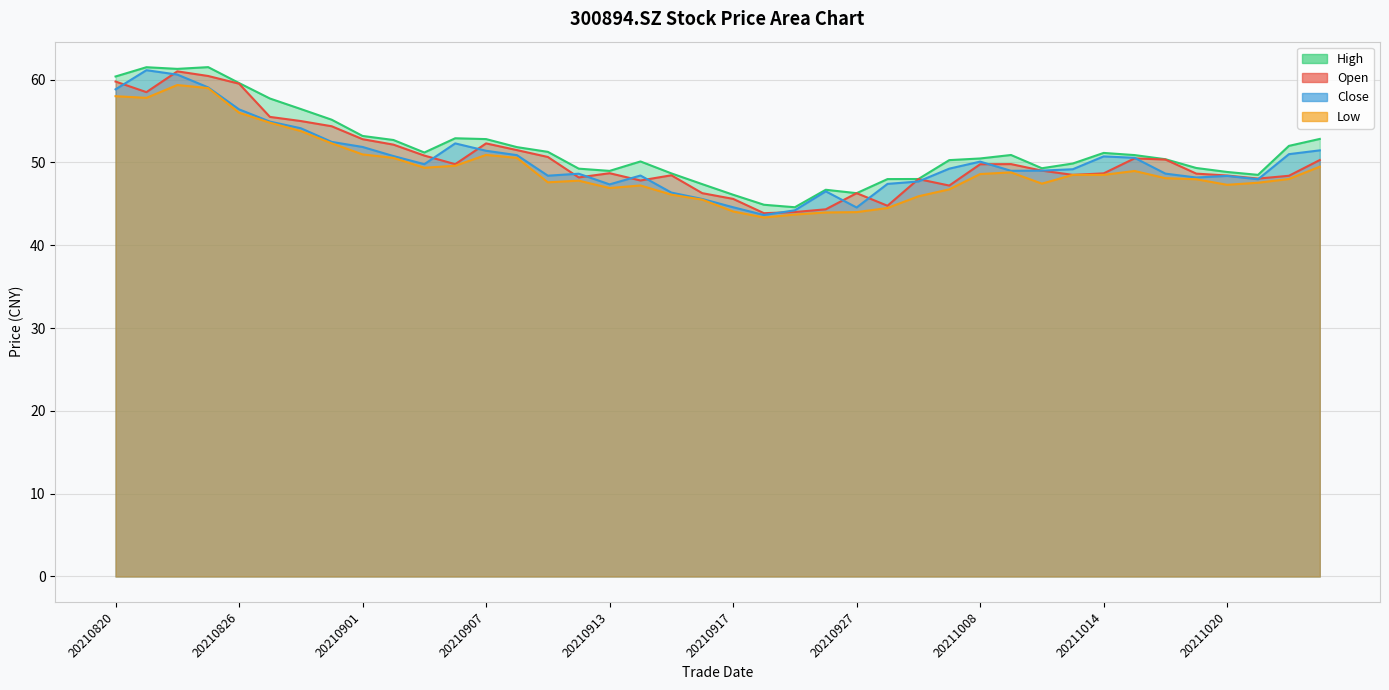

What is the smallest value displayed?

43.4